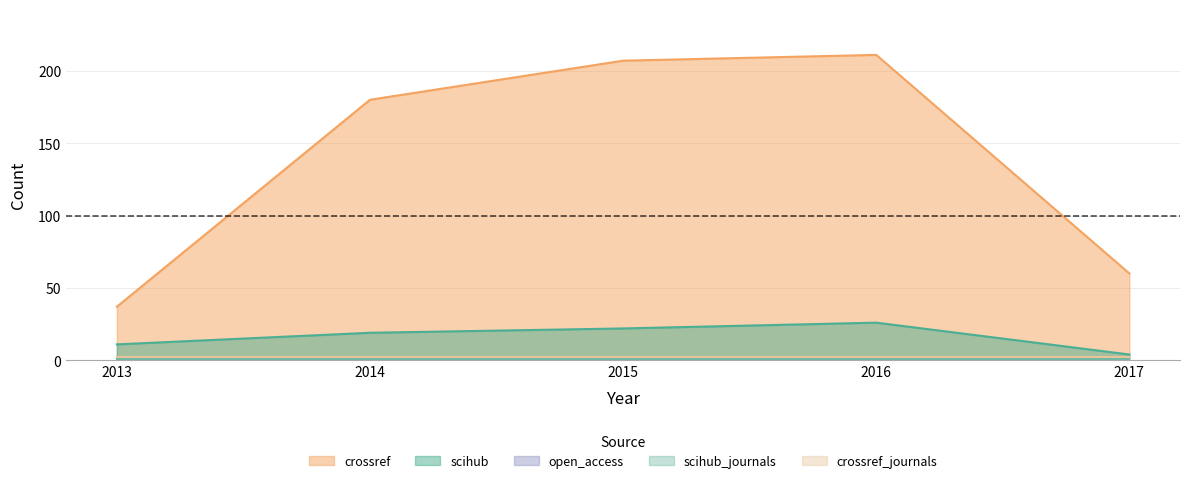

In crossref, how many points are higher than both neighbors (excluding endpoints)?

1